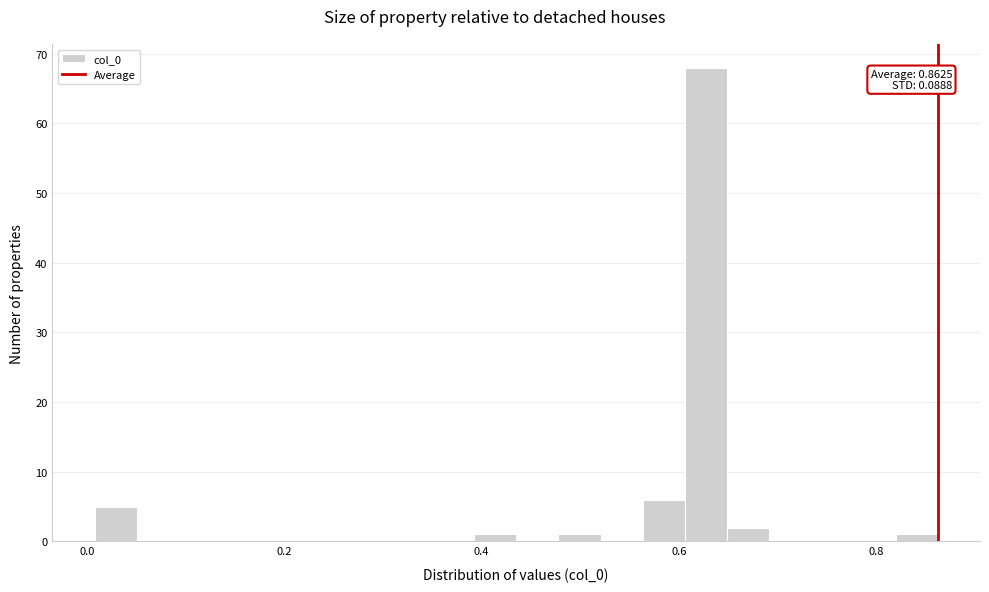

Read against the x-axis, roughly where is the centre of the tallest bar?

0.62